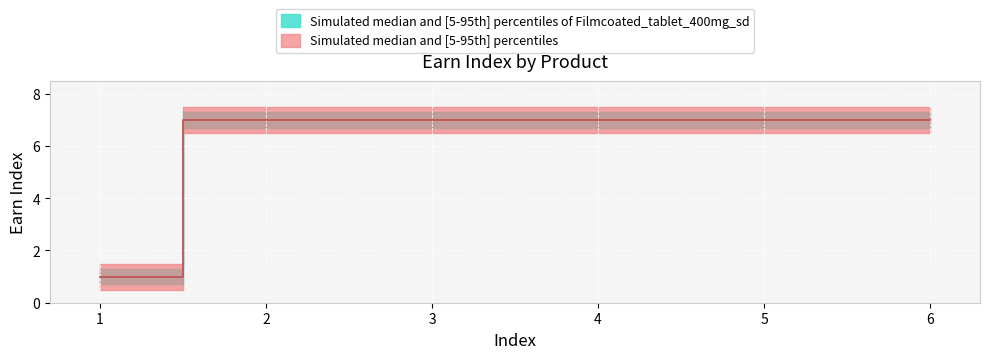

What is the sum of the values at 3 and 1?

8